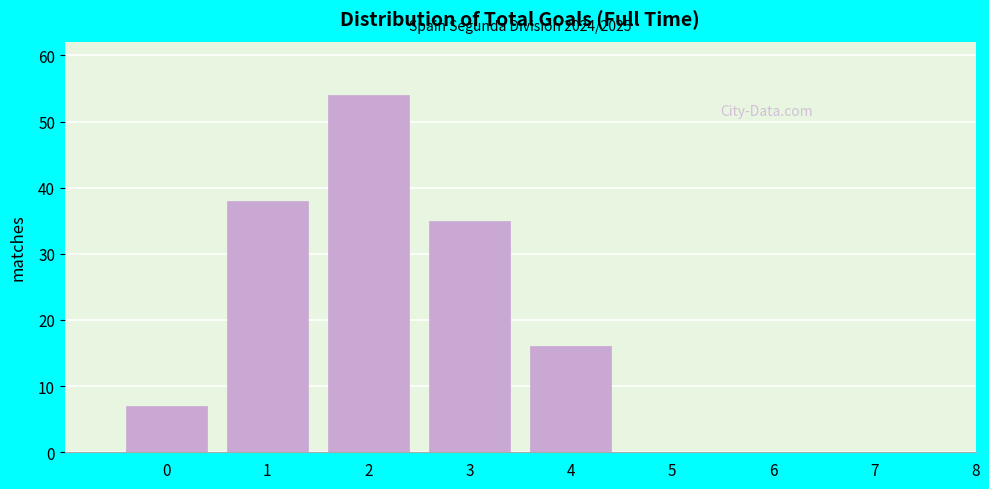

Reading left to right, transcribe all the data shown in this chart.

0=7	1=38	2=54	3=35	4=16	5=0	6=0	7=0	8=0